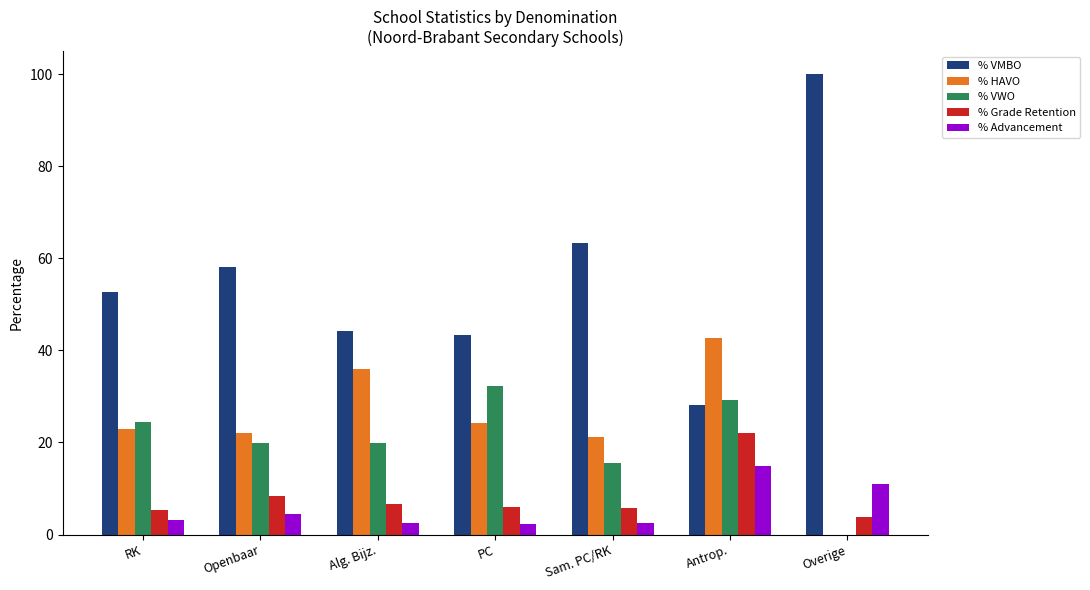

What are all the series names shown in the legend?

% VMBO, % HAVO, % VWO, % Grade Retention, % Advancement